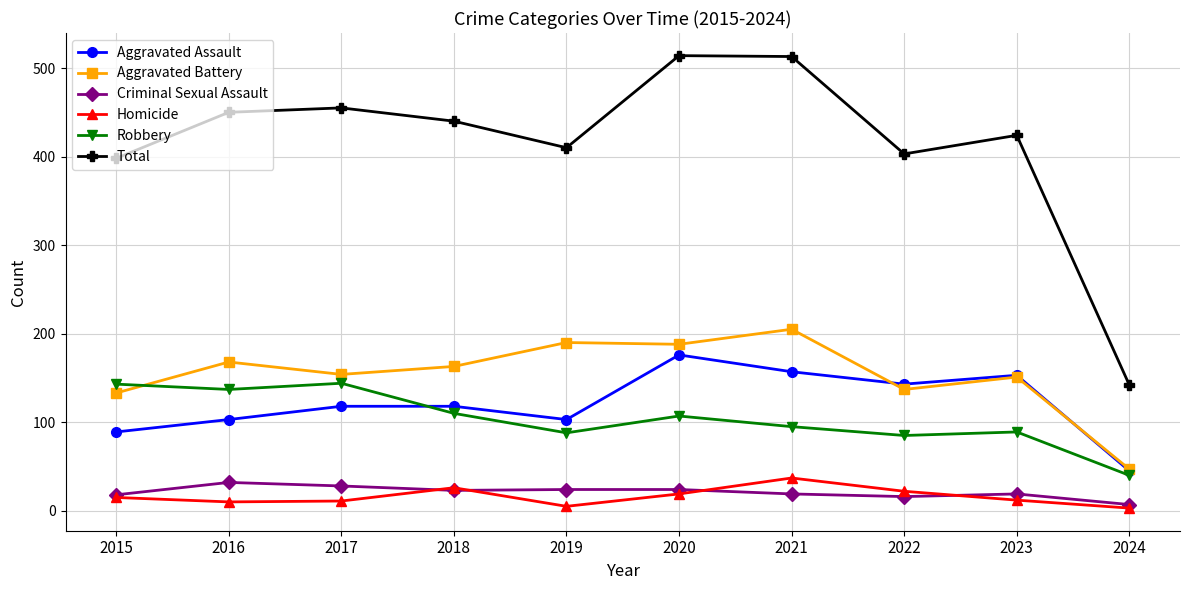

Does the chart have visible grid lines?

Yes